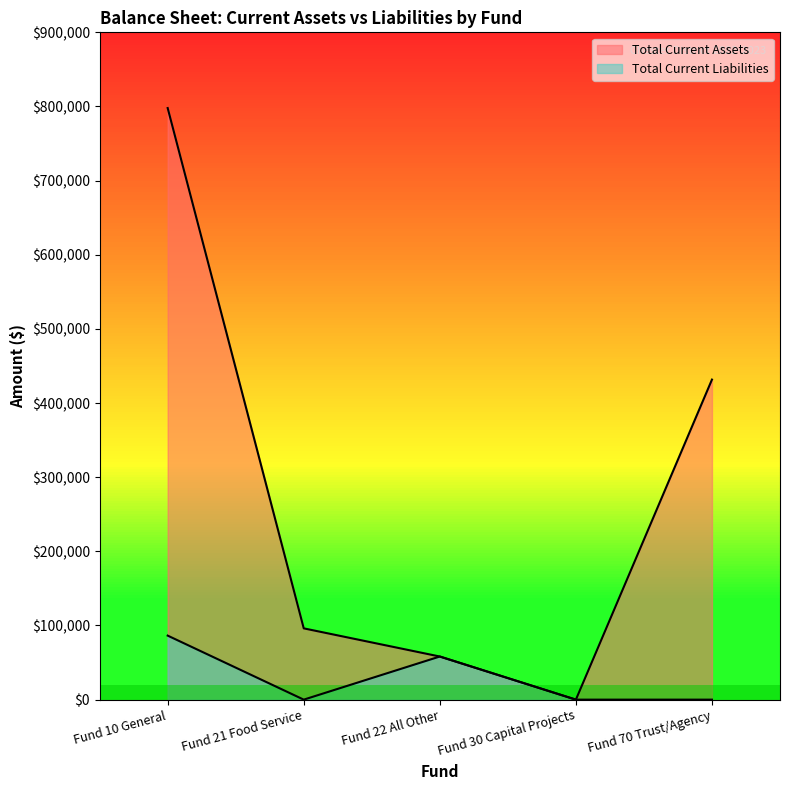

Where is Total Current Liabilities nearest to the value 43180?

Fund 22 All Other